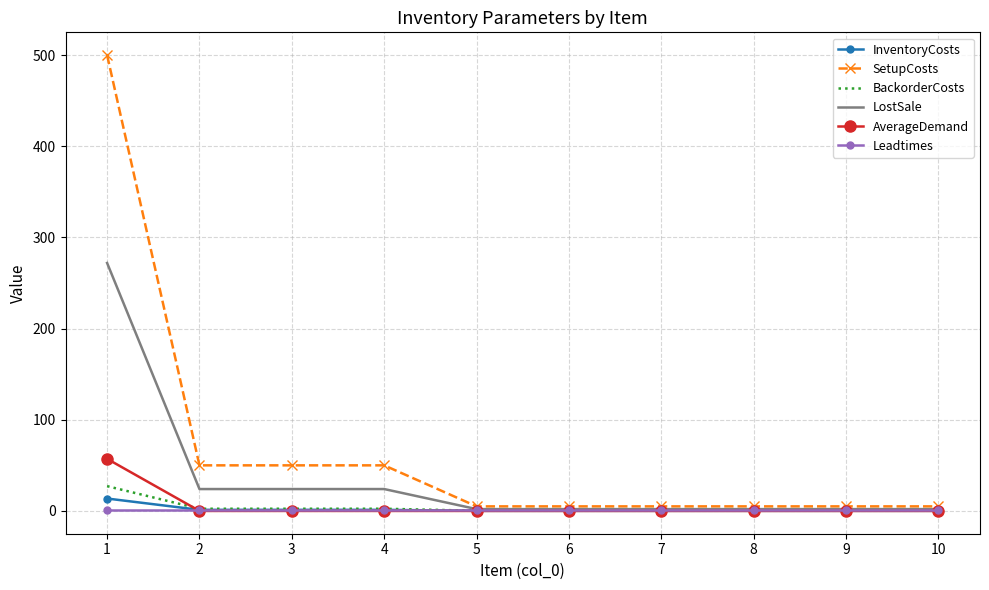

Which series has the widest spread of values?

SetupCosts